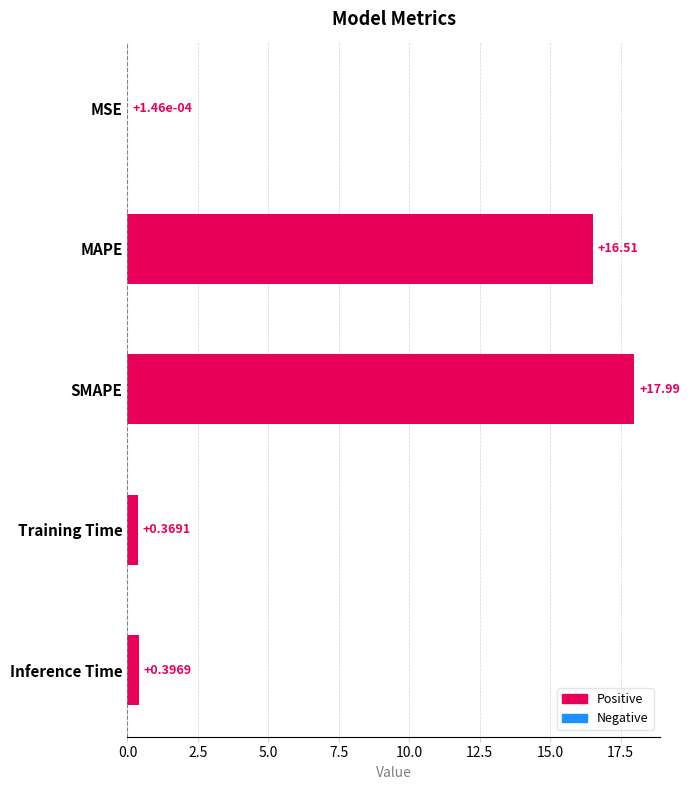

Which has a higher value, Training Time or Inference Time?

Inference Time